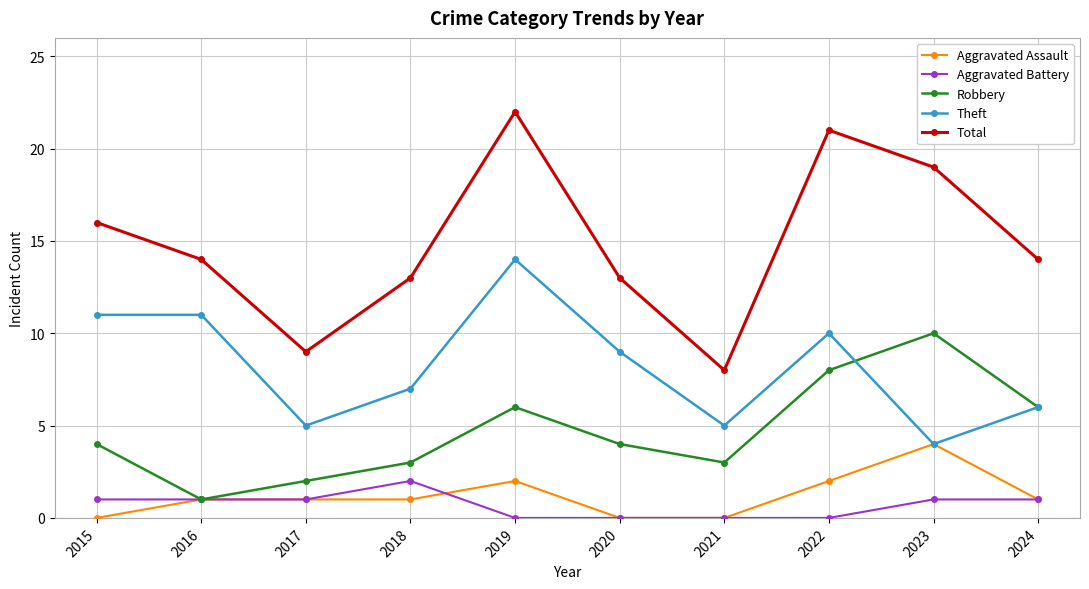

Which series has the largest range (max minus min)?

Total